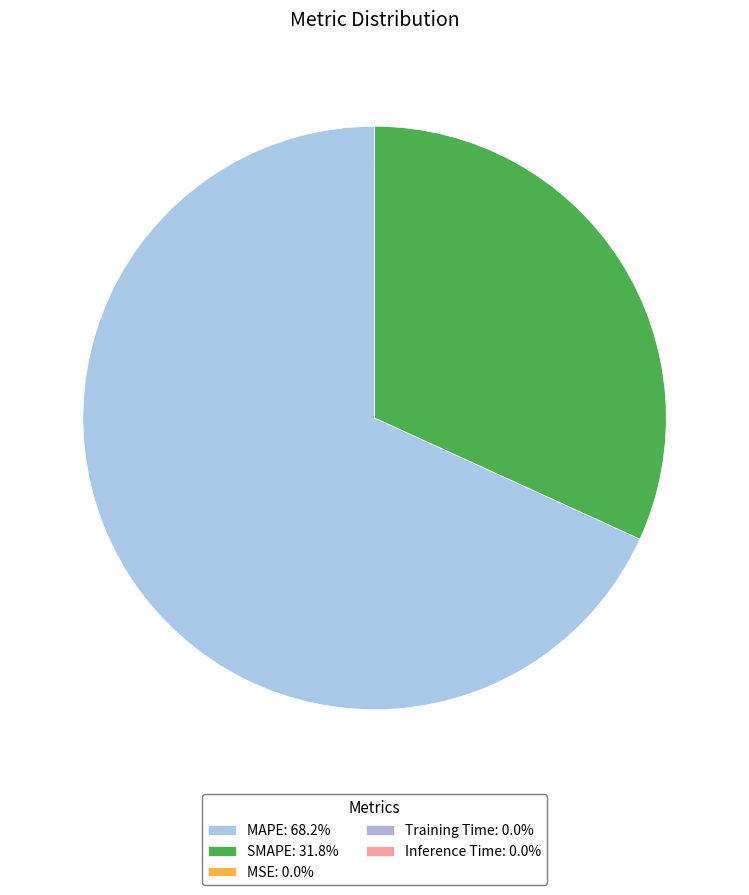

The Inference Time slice represents 13% of the pie. True or false?

False